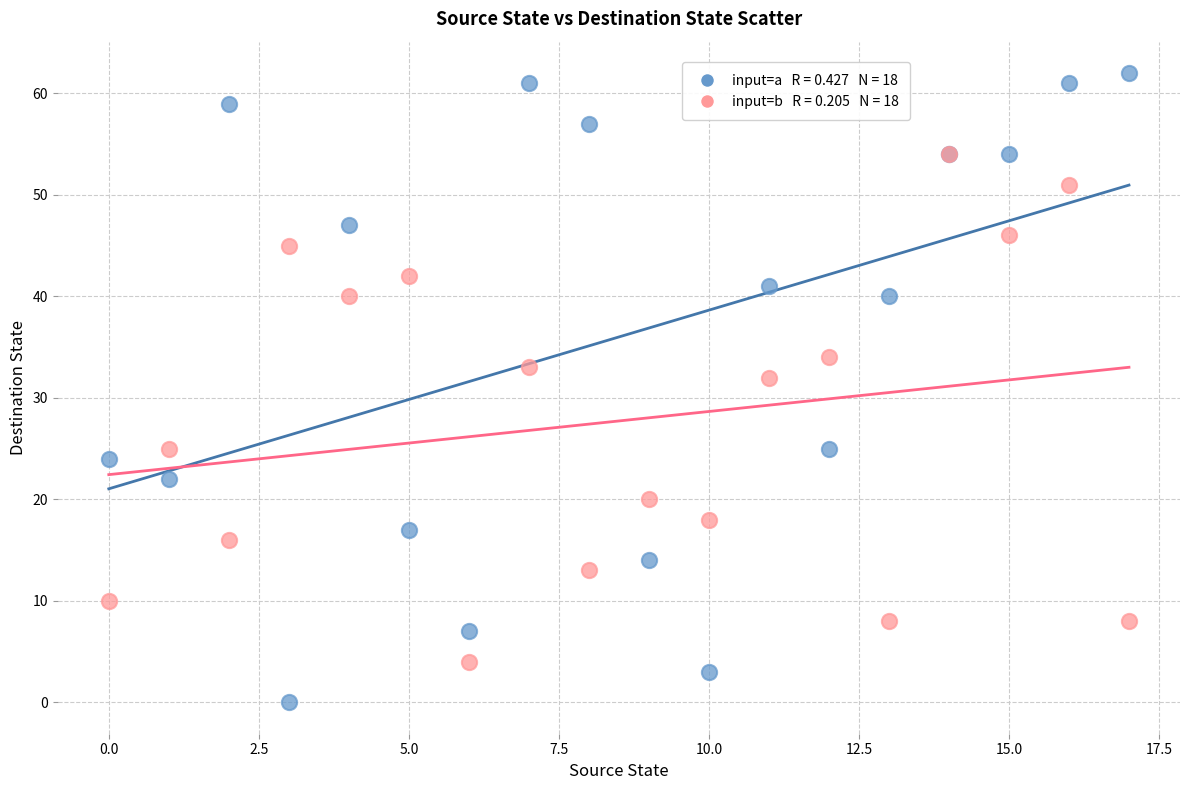

Across all series, what Y value is closest to 31?

32